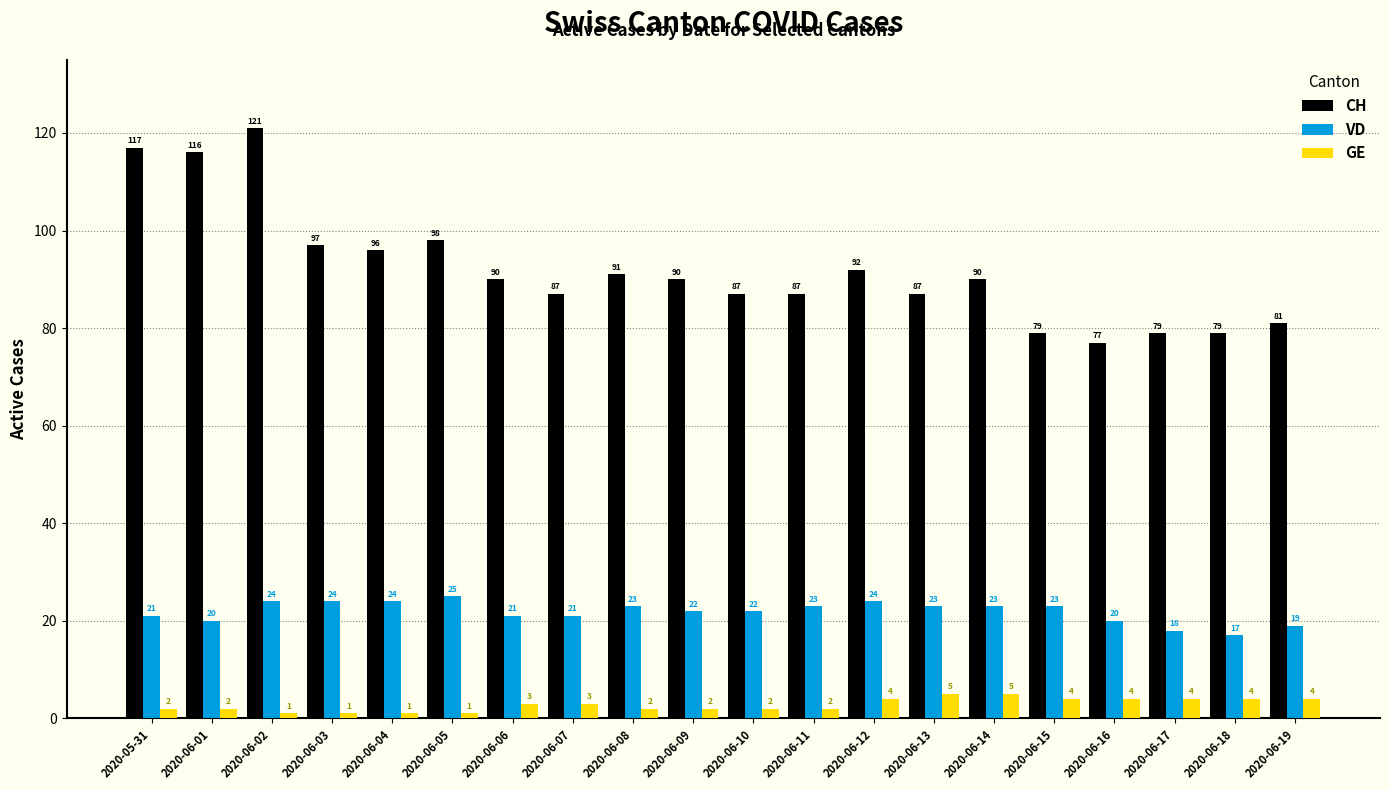

Reading left to right, what are all the values shown in this chart?

CH: 2020-05-31=117	2020-06-01=116	2020-06-02=121	2020-06-03=97	2020-06-04=96	2020-06-05=98	2020-06-06=90	2020-06-07=87	2020-06-08=91	2020-06-09=90	2020-06-10=87	2020-06-11=87	2020-06-12=92	2020-06-13=87	2020-06-14=90	2020-06-15=79	2020-06-16=77	2020-06-17=79	2020-06-18=79	2020-06-19=81
VD: 2020-05-31=21	2020-06-01=20	2020-06-02=24	2020-06-03=24	2020-06-04=24	2020-06-05=25	2020-06-06=21	2020-06-07=21	2020-06-08=23	2020-06-09=22	2020-06-10=22	2020-06-11=23	2020-06-12=24	2020-06-13=23	2020-06-14=23	2020-06-15=23	2020-06-16=20	2020-06-17=18	2020-06-18=17	2020-06-19=19
GE: 2020-05-31=2	2020-06-01=2	2020-06-02=1	2020-06-03=1	2020-06-04=1	2020-06-05=1	2020-06-06=3	2020-06-07=3	2020-06-08=2	2020-06-09=2	2020-06-10=2	2020-06-11=2	2020-06-12=4	2020-06-13=5	2020-06-14=5	2020-06-15=4	2020-06-16=4	2020-06-17=4	2020-06-18=4	2020-06-19=4